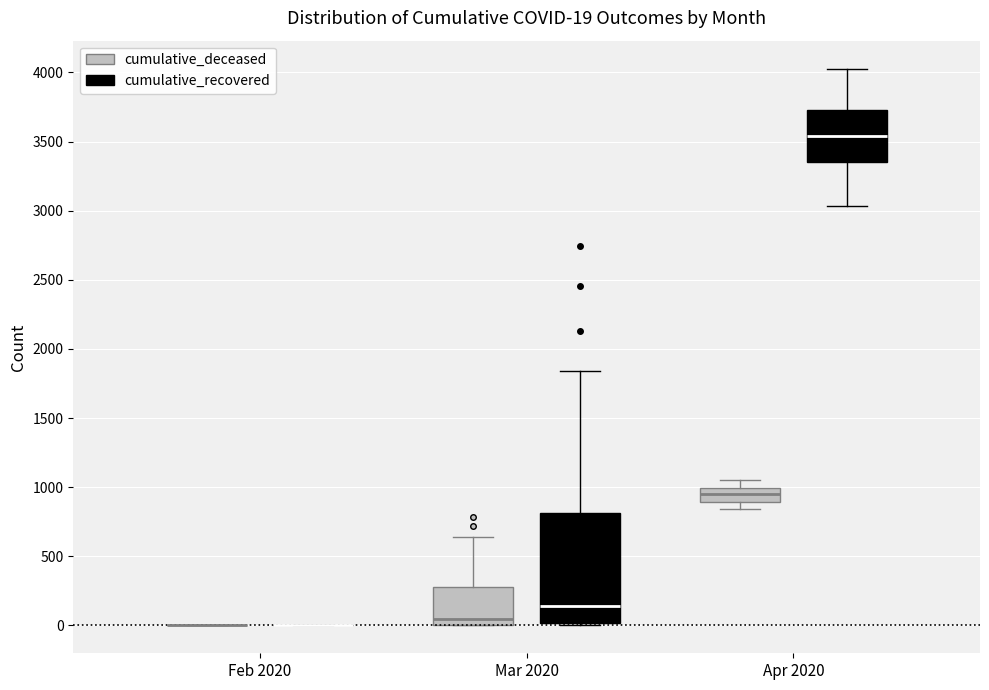

Which box is the tallest, from its lower edge to its upper edge?

Mar 2020 (cumulative_recovered)